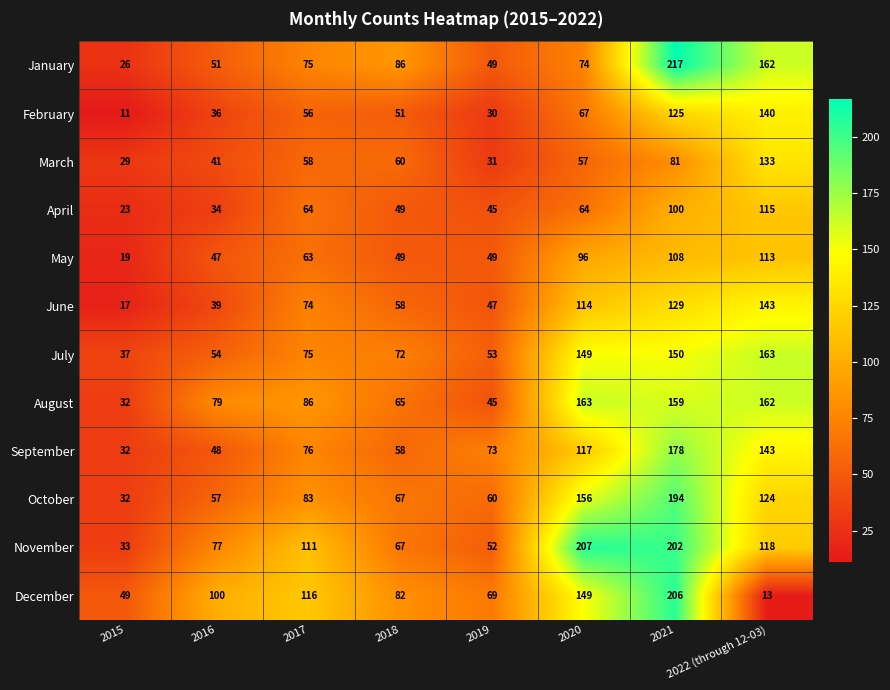

What is the sum of all February values?

516